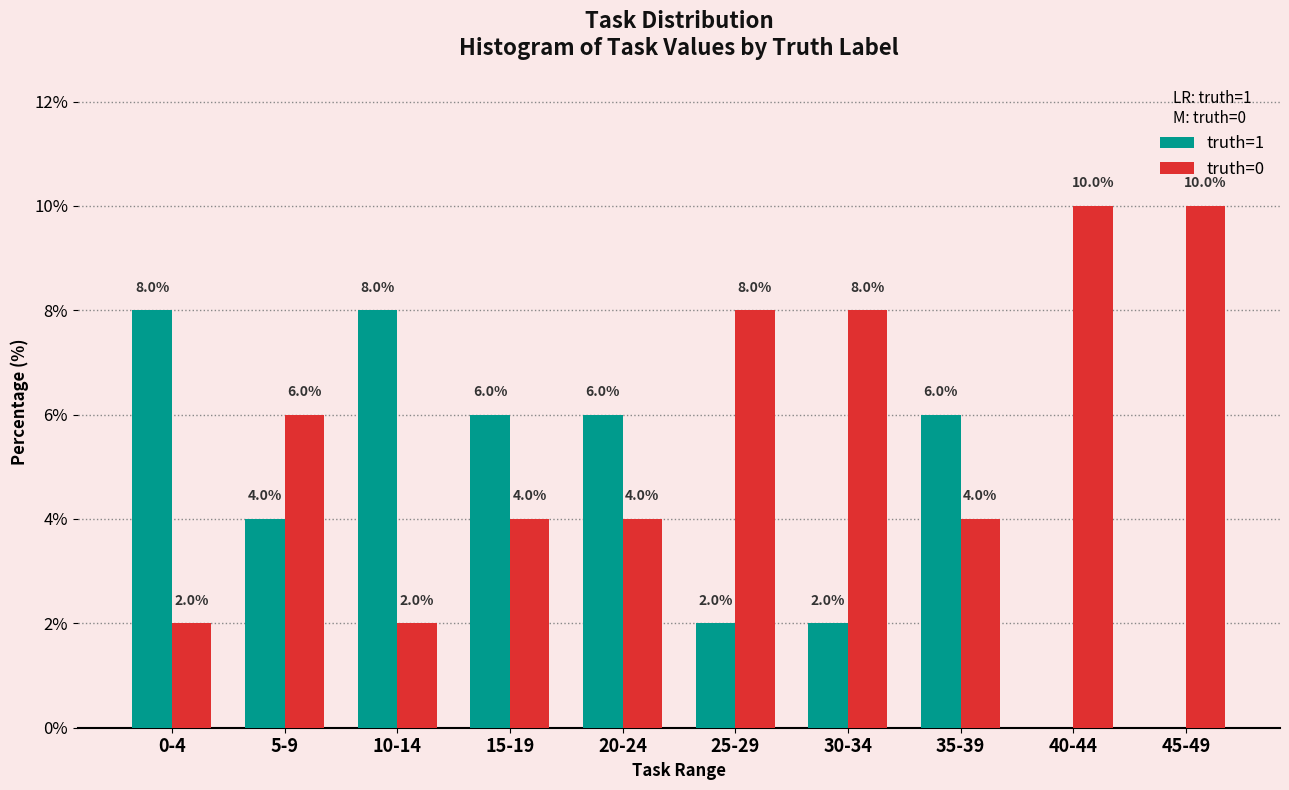

Reading left to right, list all the values displayed in this chart.

truth=1: 8	4	8	6	6	2	2	6	0	0
truth=0: 2	6	2	4	4	8	8	4	10	10